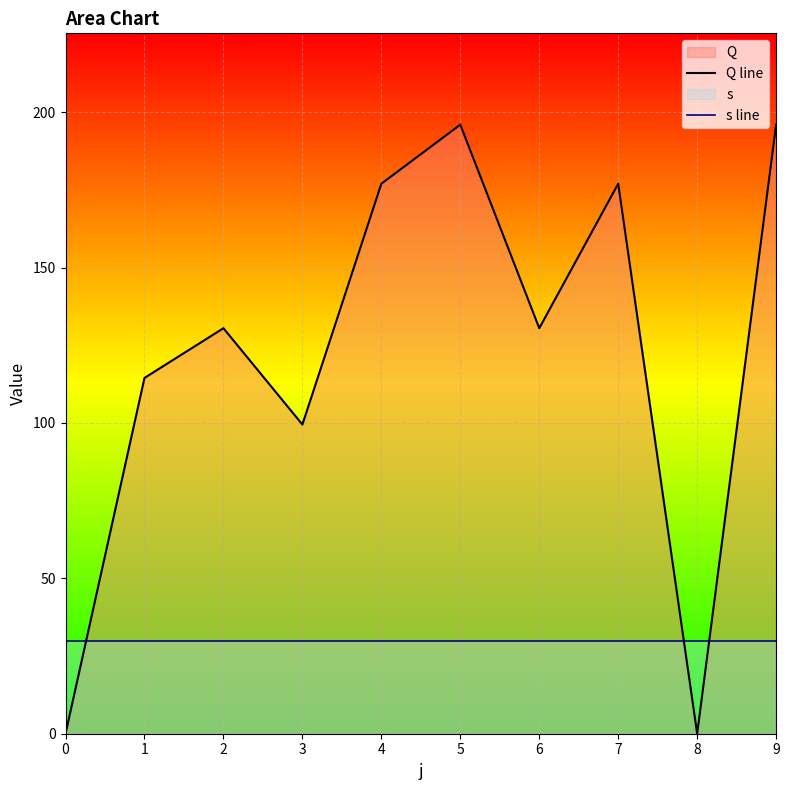

At 2, list the series in order from largest to smallest.

Q line, s line